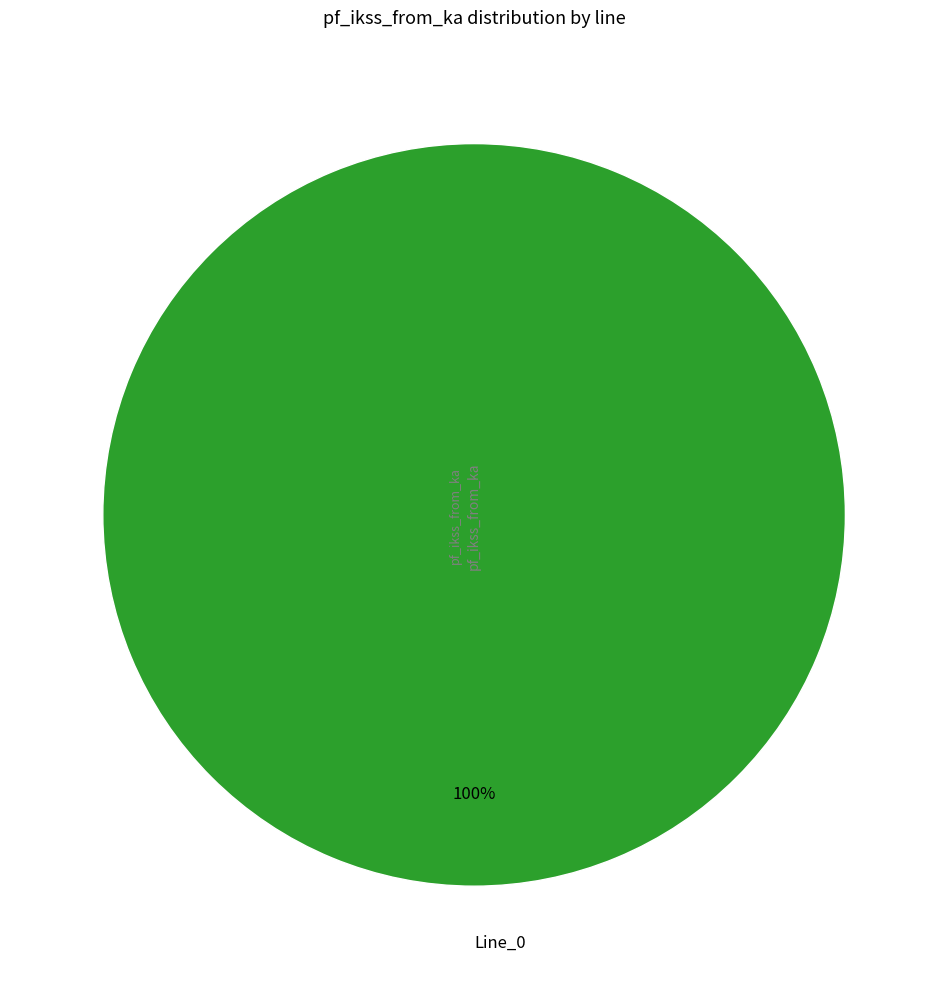

How many segments does this pie chart have?

1